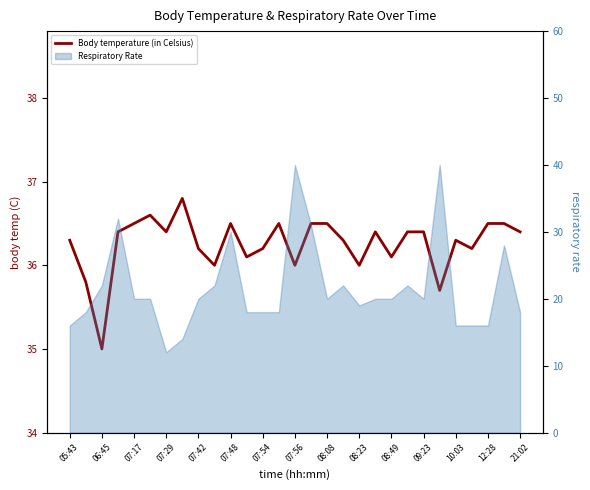

True or false: there are more than 1 points higher than both neighbors.

True